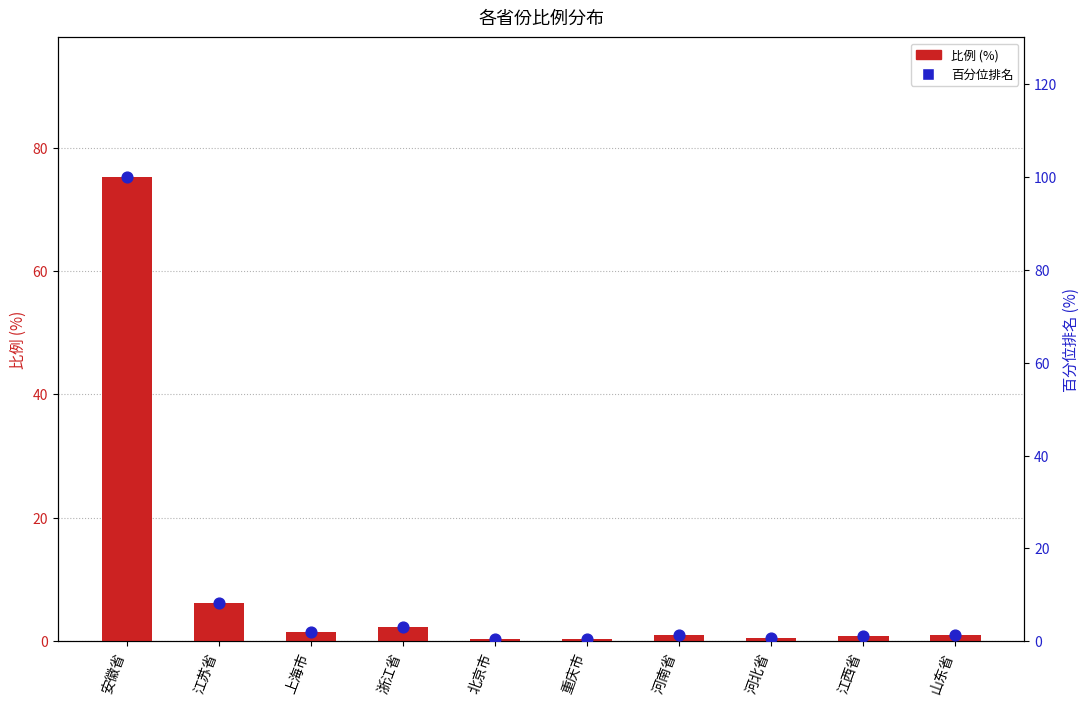

Which series reaches the maximum Y coordinate?

百分位排名